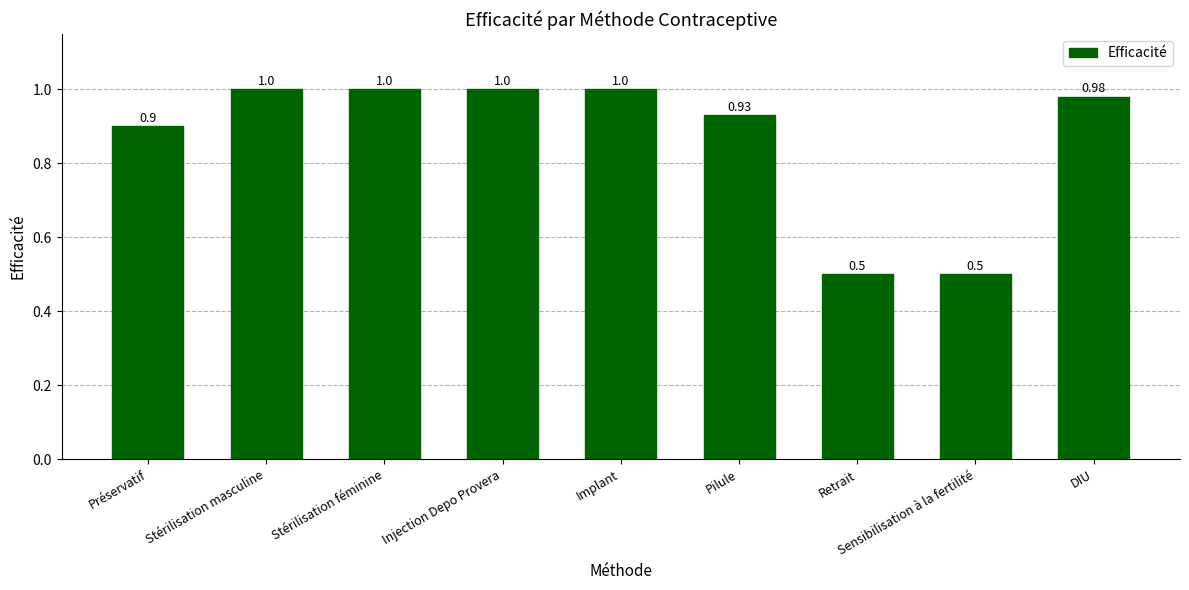

What is the label of the 6th bar from the left?

Pilule